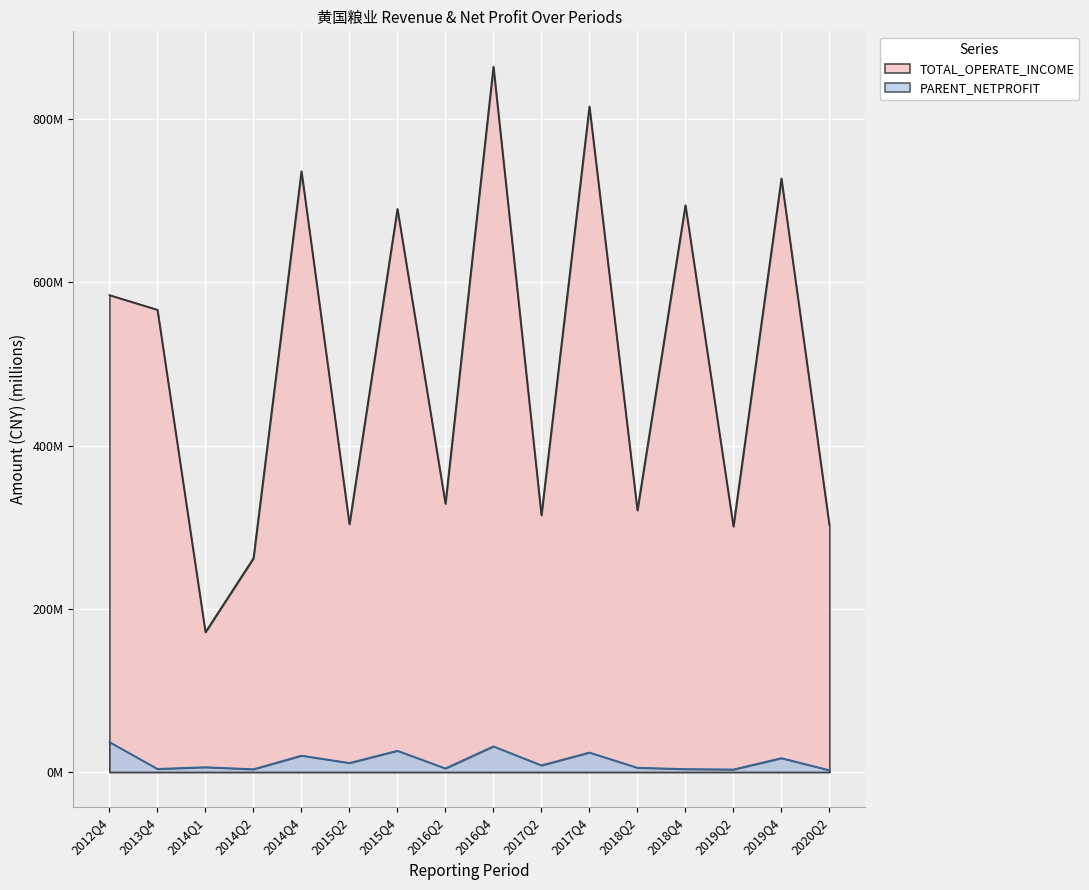

At how many categories does at least one series exceed 682?

6